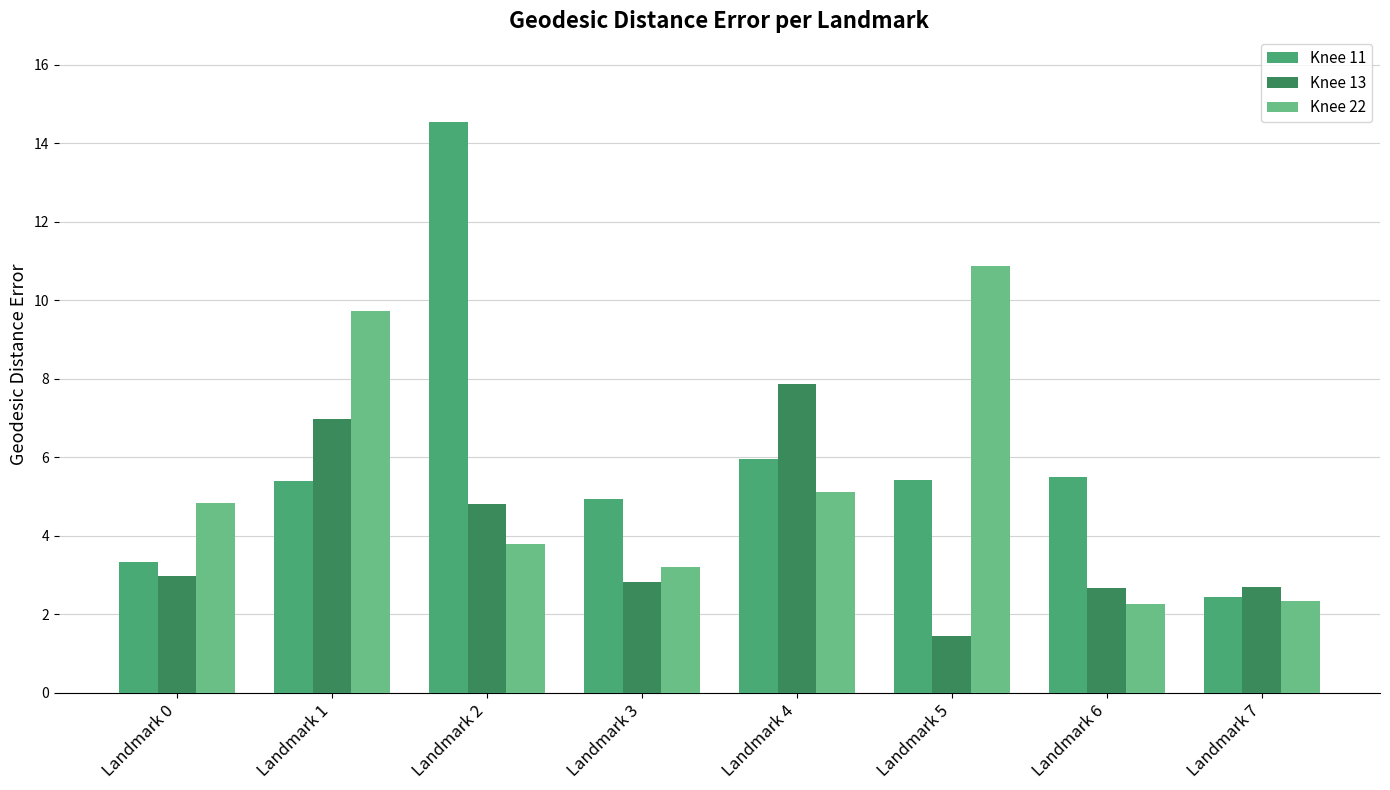

What is the total value across all series at Landmark 4?

19.0